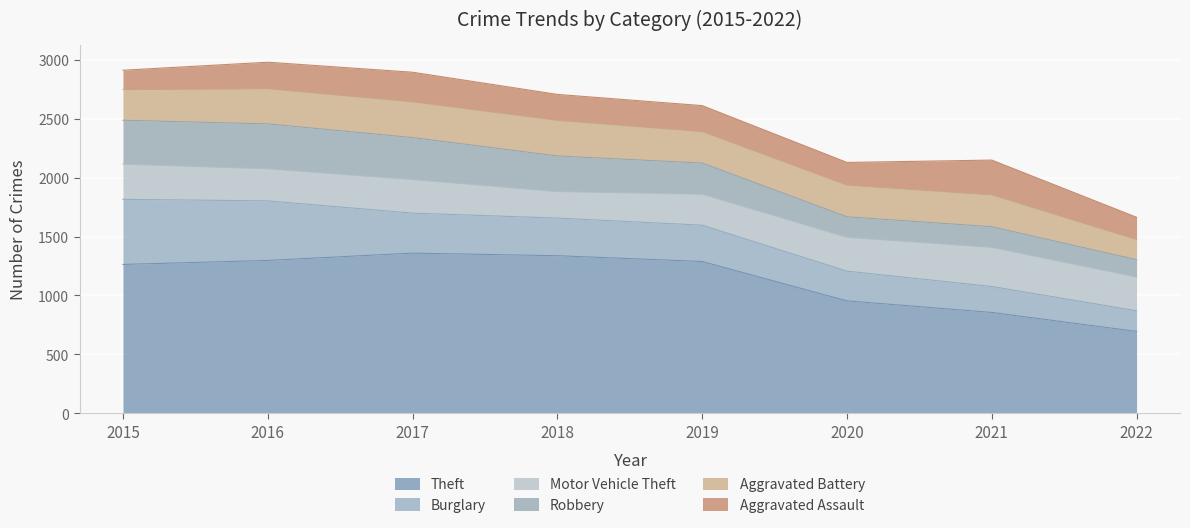

At which label does Motor Vehicle Theft first exceed 286?

2015